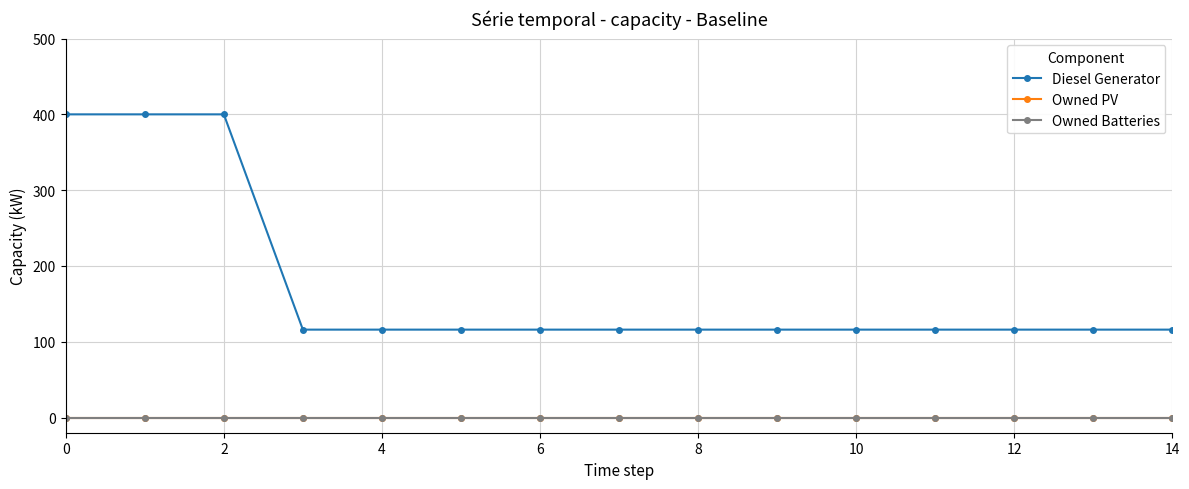

Which series has the largest total across all categories?

Diesel Generator